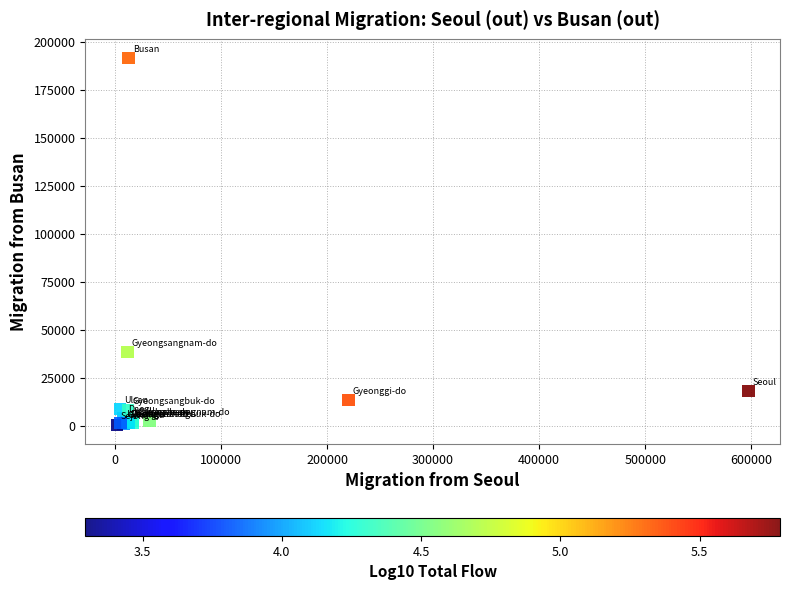

What Y value in the scatter plot is closest to 95904?

38398